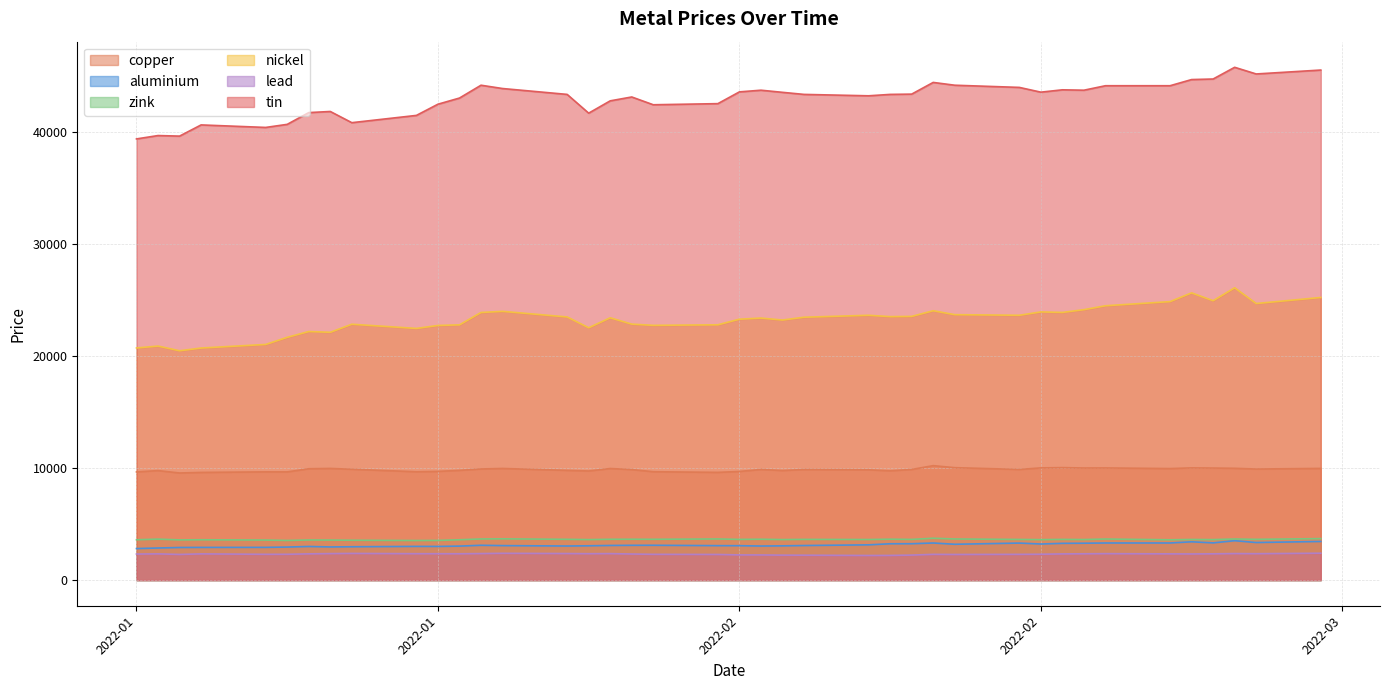

True or false: lead has a value of 2343.0 at 2022-01-05.

True